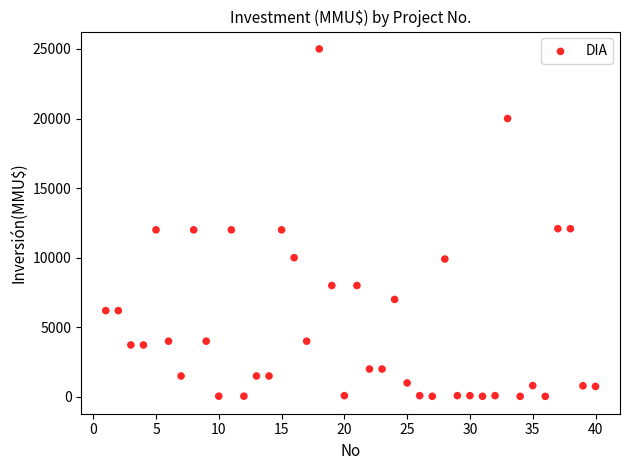

What is the range of X values (max minus min)?

39